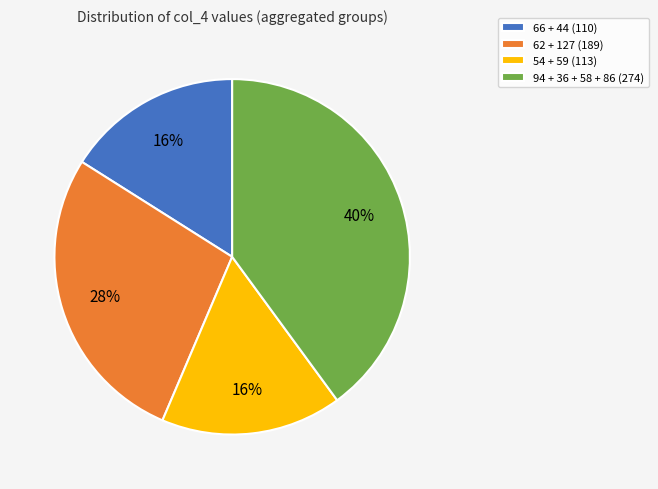

To the nearest percent, what is the average slice percentage?

25%